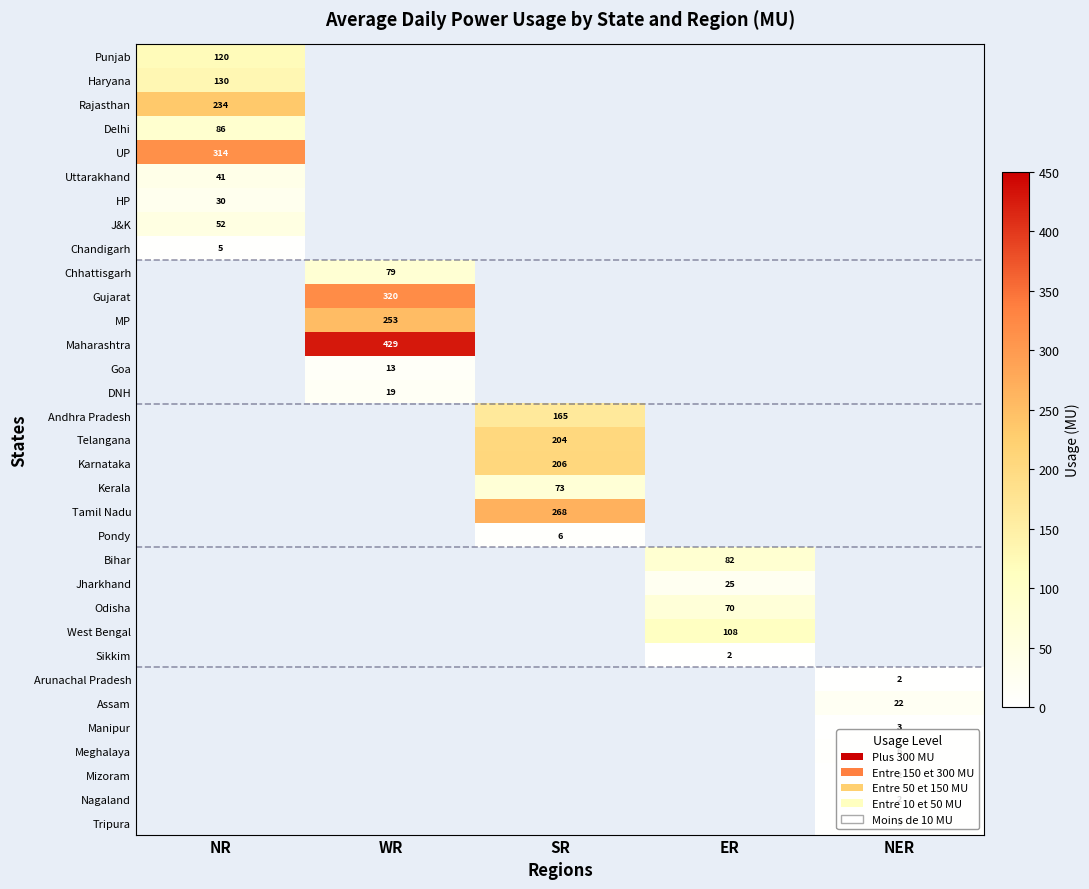

True or false: Delhi has a value of 144.7 at NR.

False